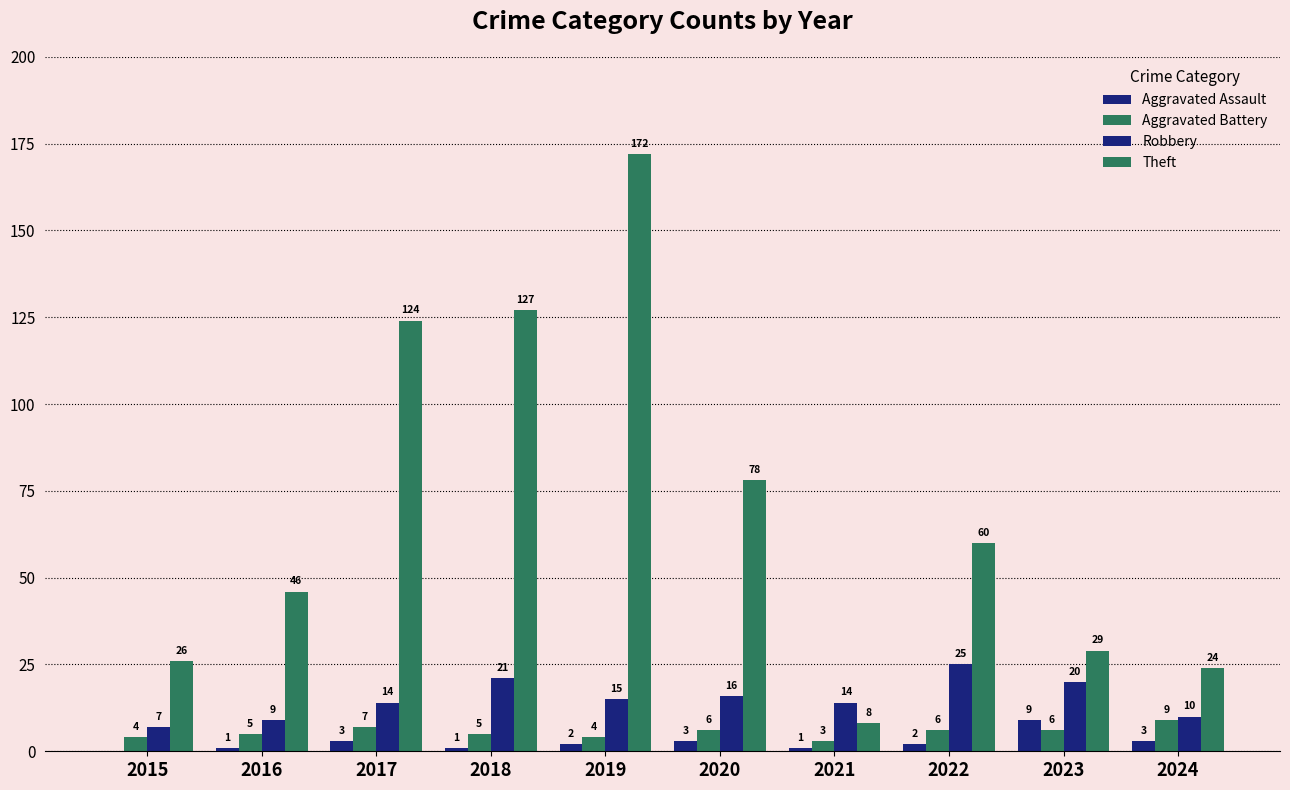

At which label does Robbery reach its minimum?

2015